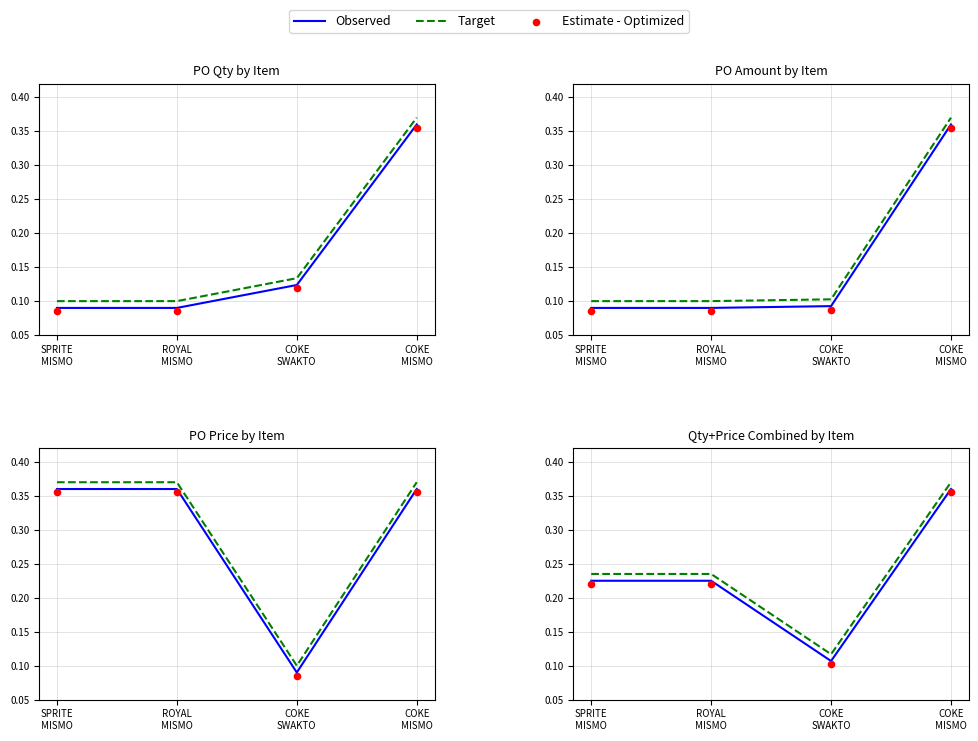

At how many categories does at least one series exceed 0?

4